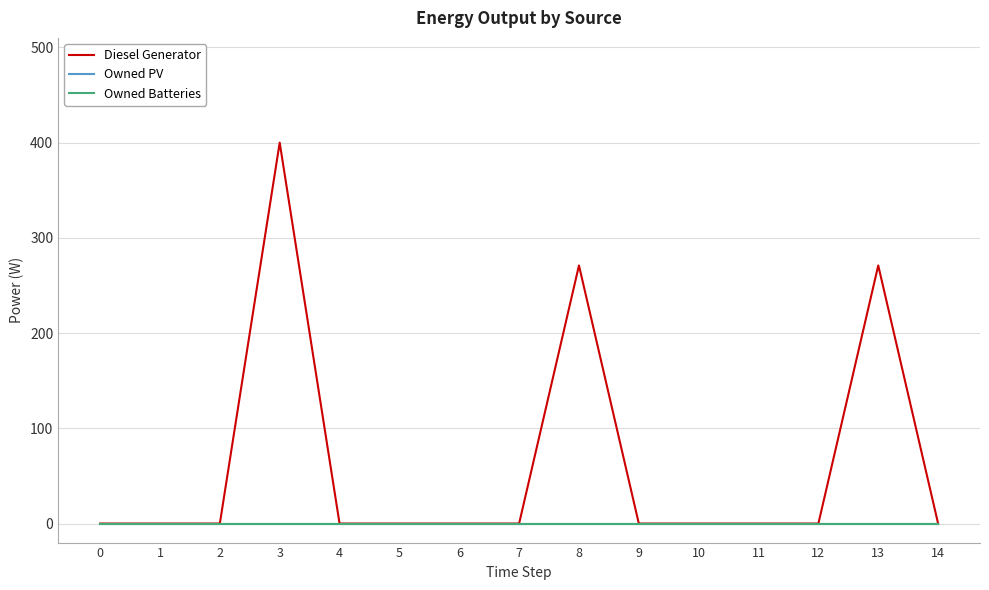

List the labels in order of Diesel Generator value, smallest first.

0, 1, 2, 4, 5, 6, 7, 9, 10, 11, 12, 14, 13, 8, 3